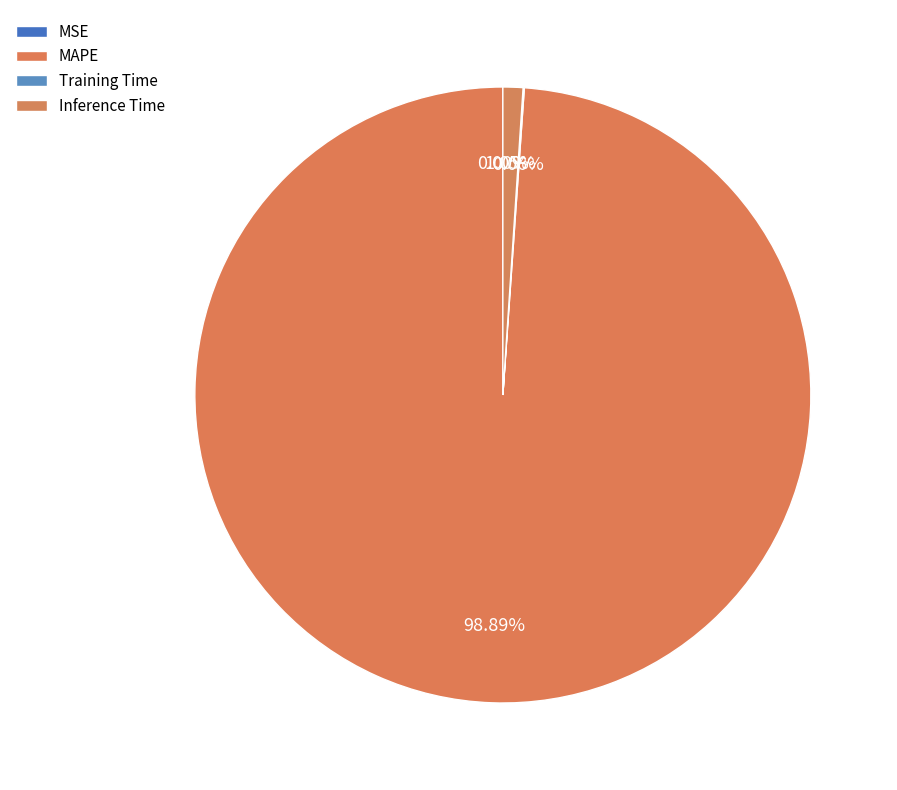

How many segments does this pie chart have?

4